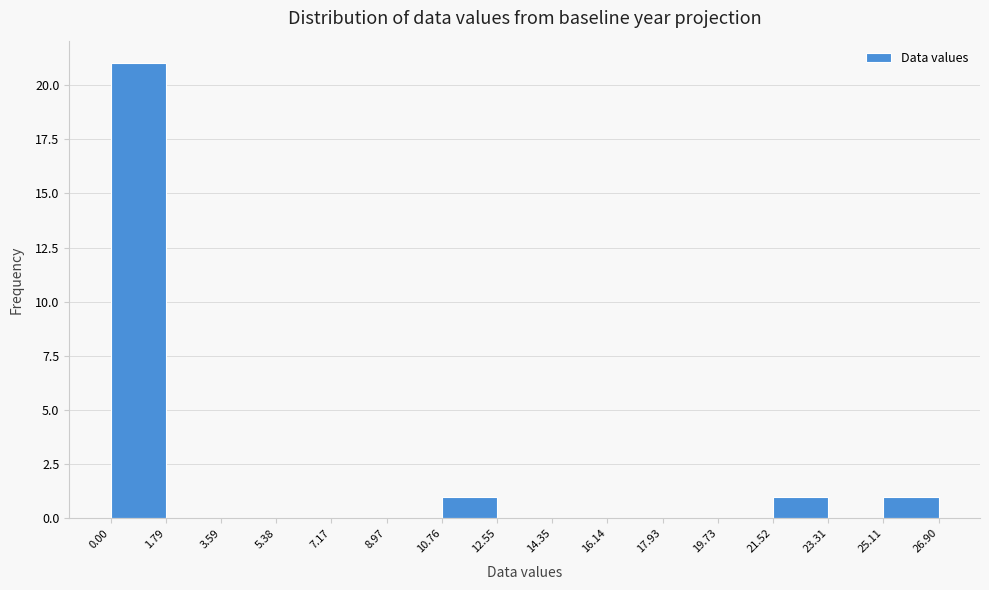

How tall is the bar that spans 0.00 to 1.79 on the x-axis? The values are not printed on the chart, so give them approximately, as read against the axis.

21